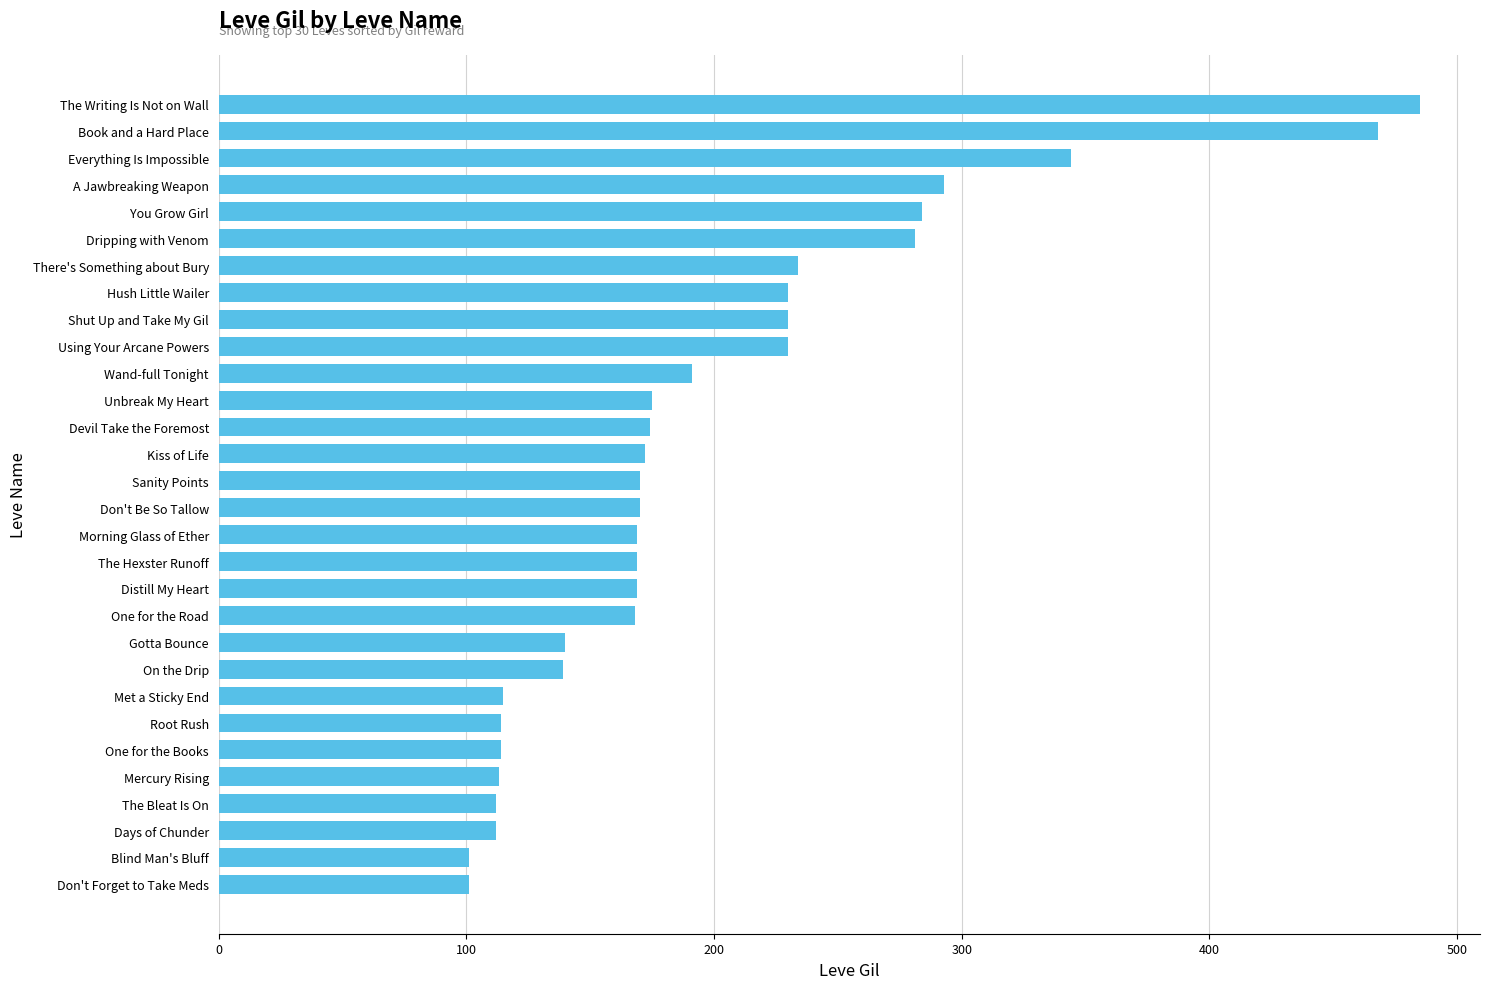

Is it true that the value at One for the Books is 114?

True